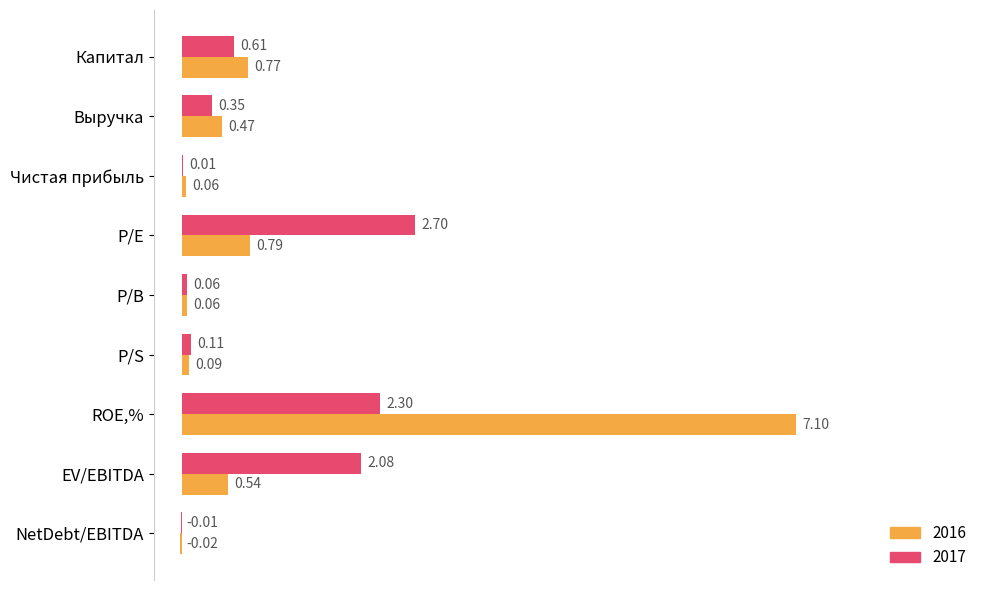

Which series has the largest total across all categories?

2016